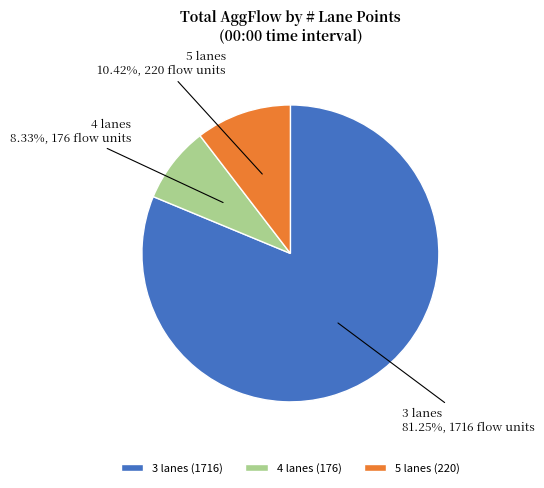

Between 5 lanes and 3 lanes, which is larger?

3 lanes